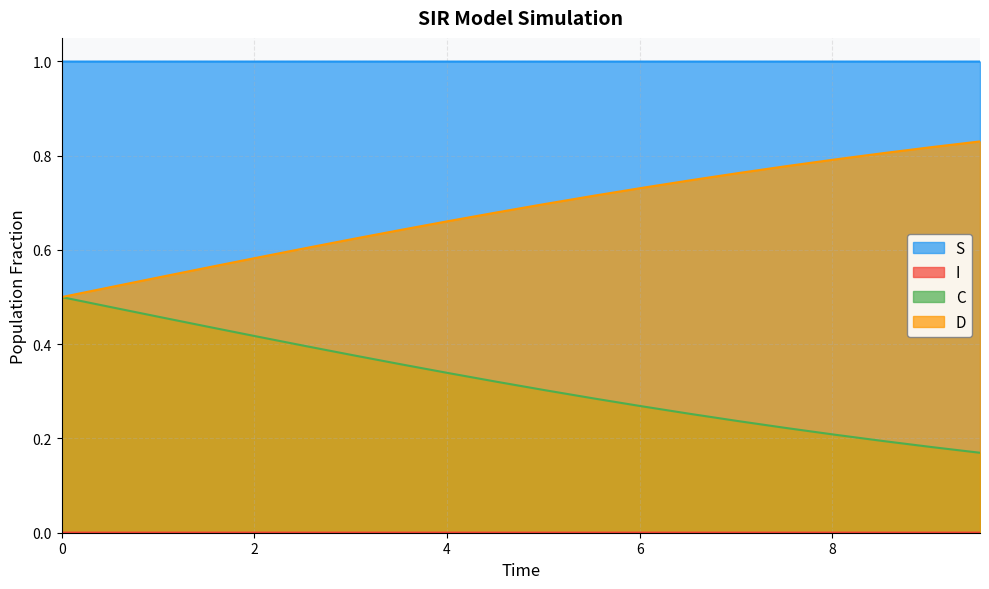

Does the chart have visible grid lines?

Yes